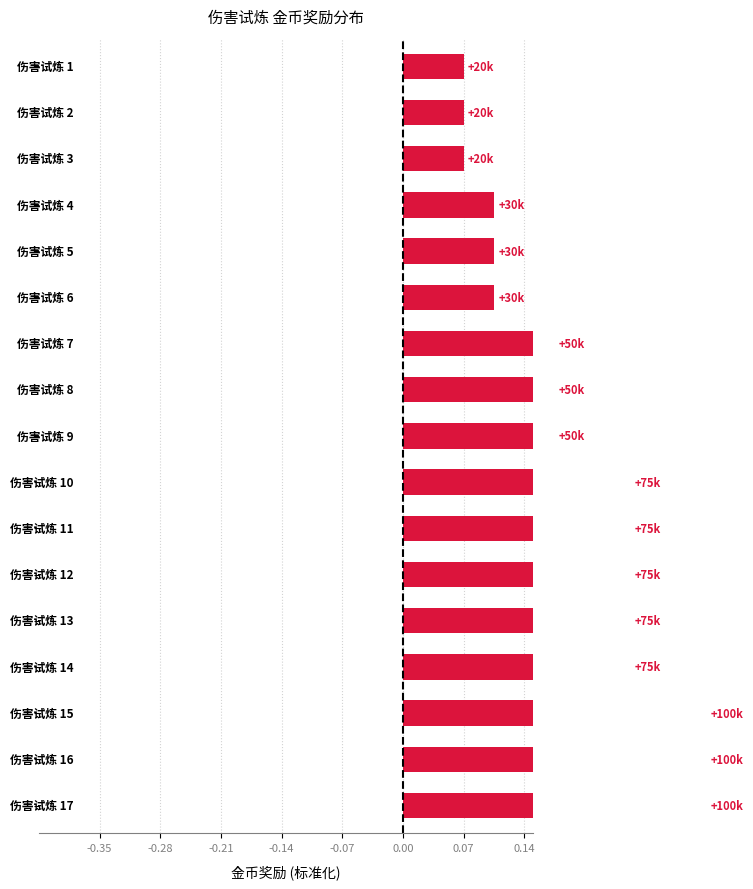

Does the chart contain stacked bars?

No